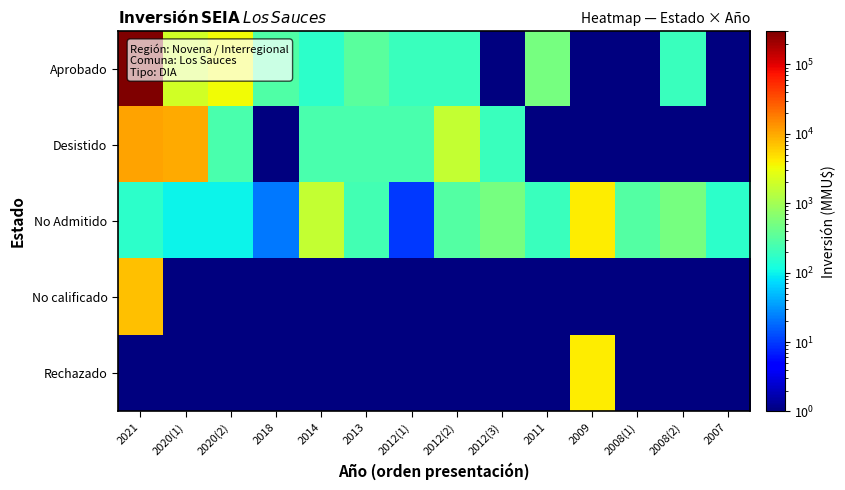

How many series are shown in this chart?

5